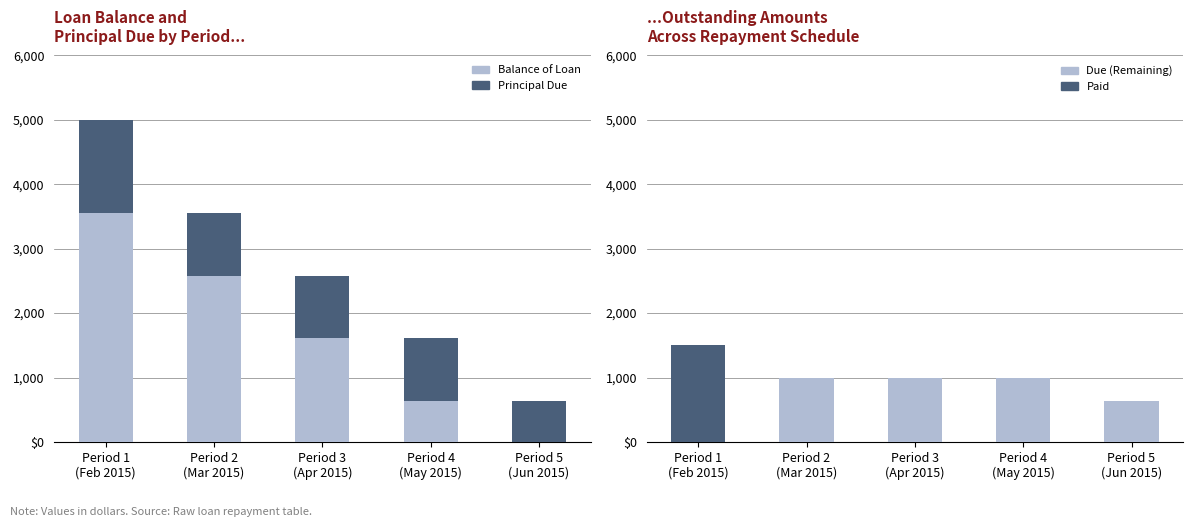

Which series has the largest total across all categories?

Balance of Loan